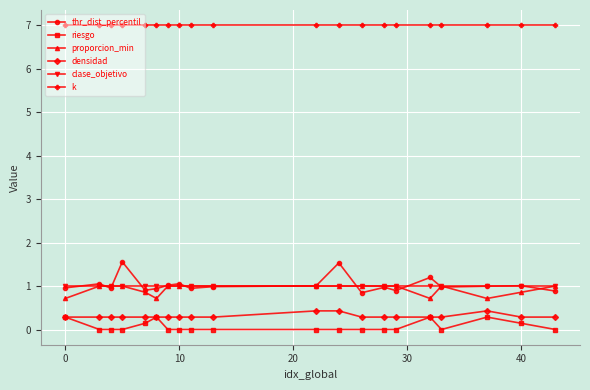

What is the highest value of the clase_objetivo series?

1.0